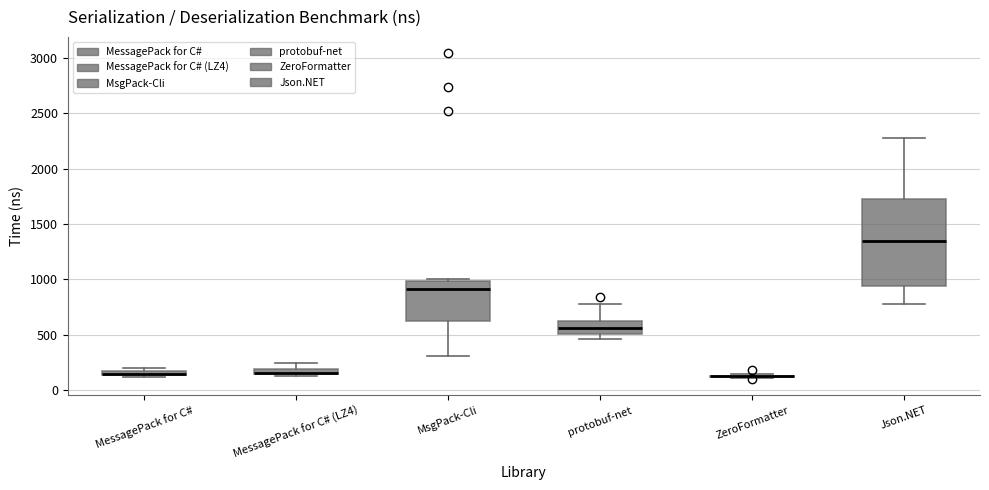

Which box is the tallest, from its lower edge to its upper edge?

Json.NET